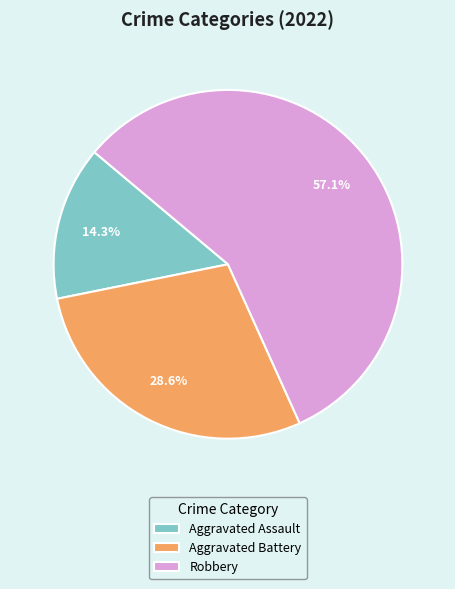

Which slice represents more than half of the pie?

Robbery